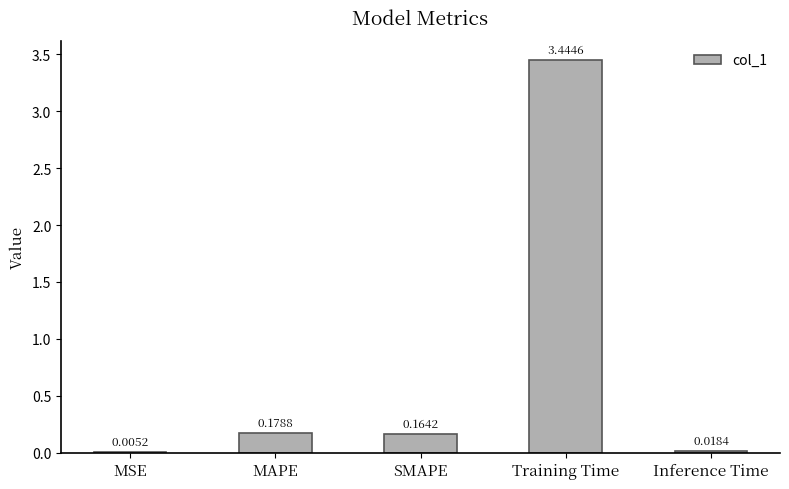

What is the sum of all values?

3.8